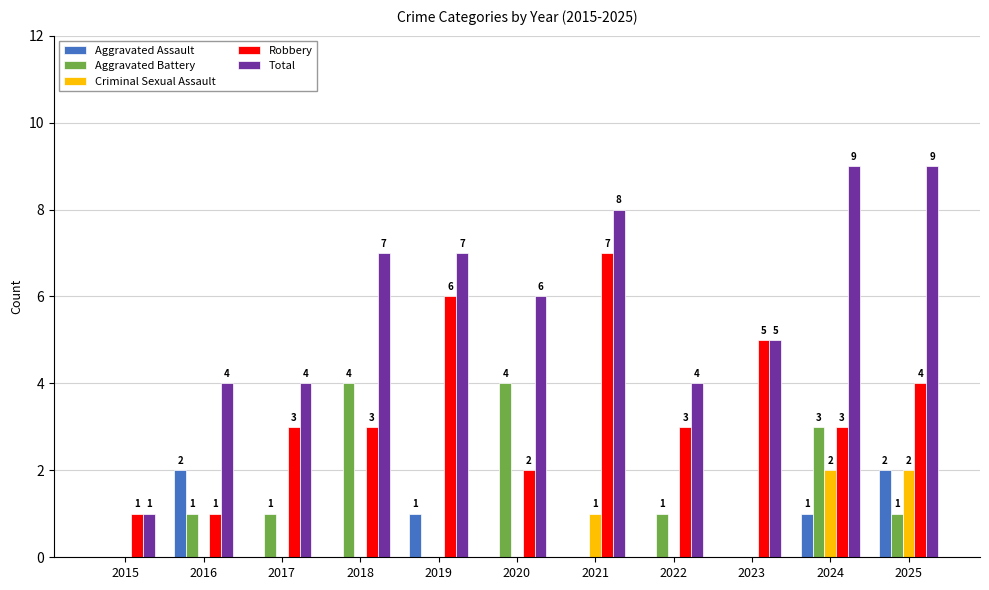

What value does the Aggravated Assault series have at 2025?

2